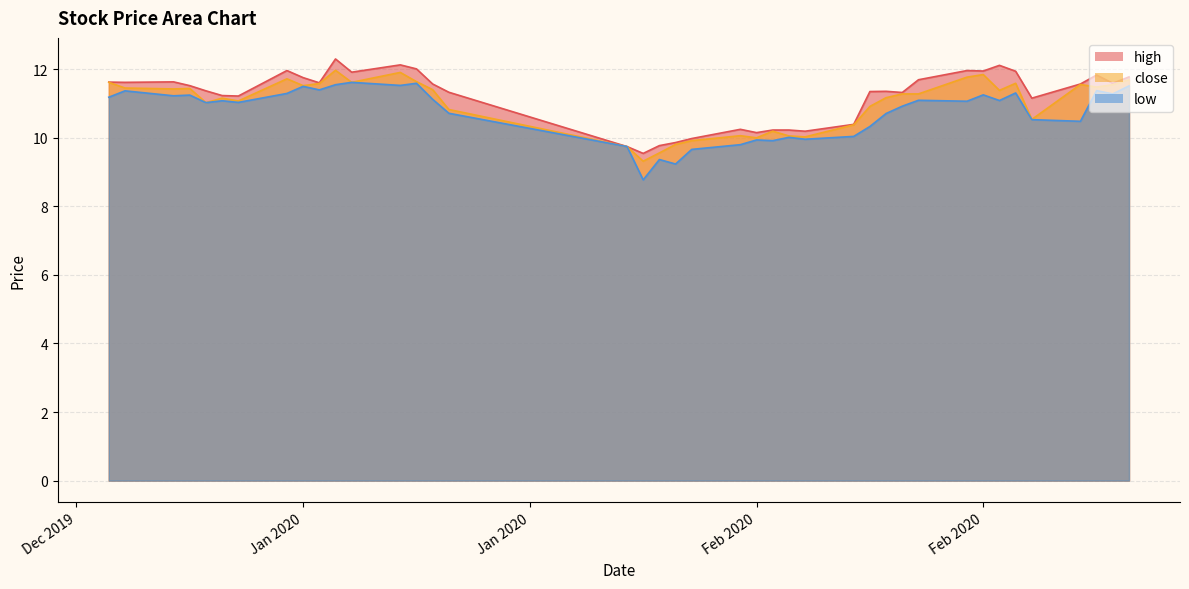

What is the difference between the highest and lowest values at 2020-01-07?

0.3